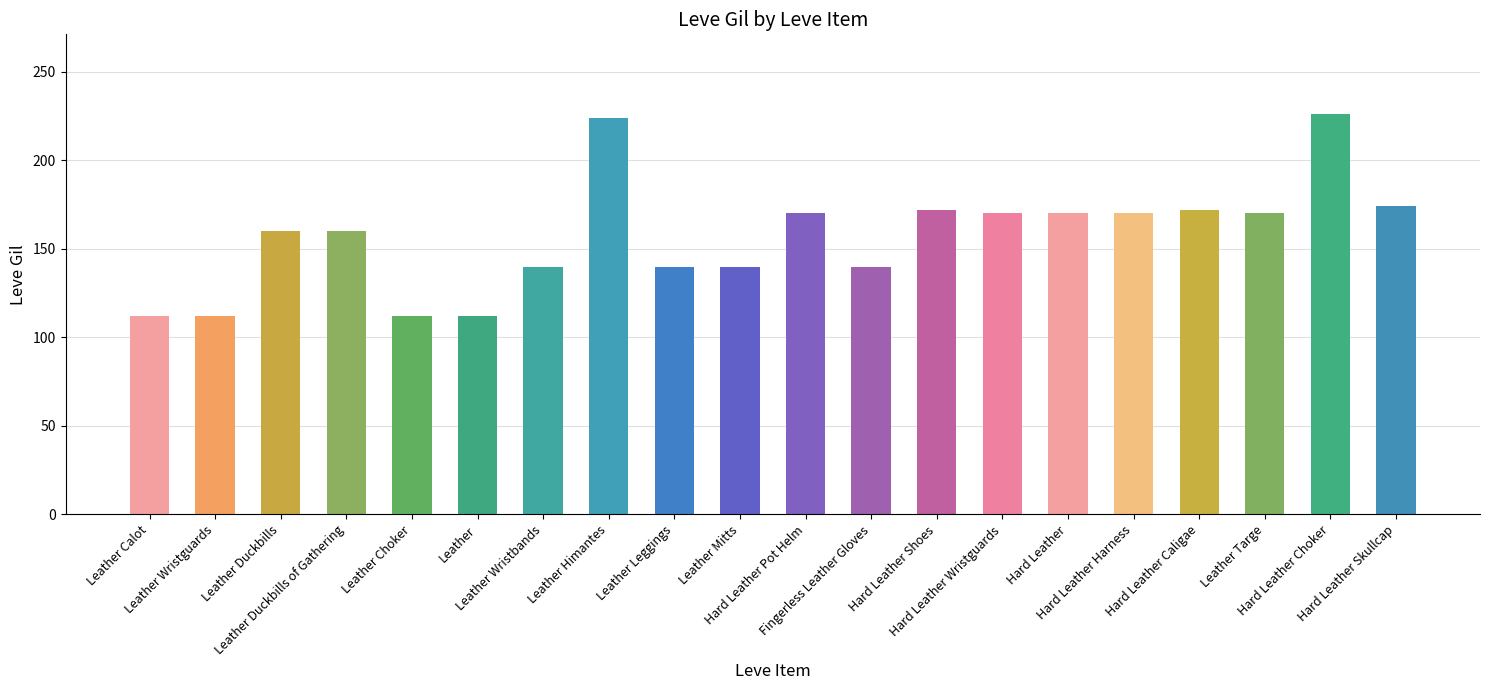

How many bars are there in total?

20